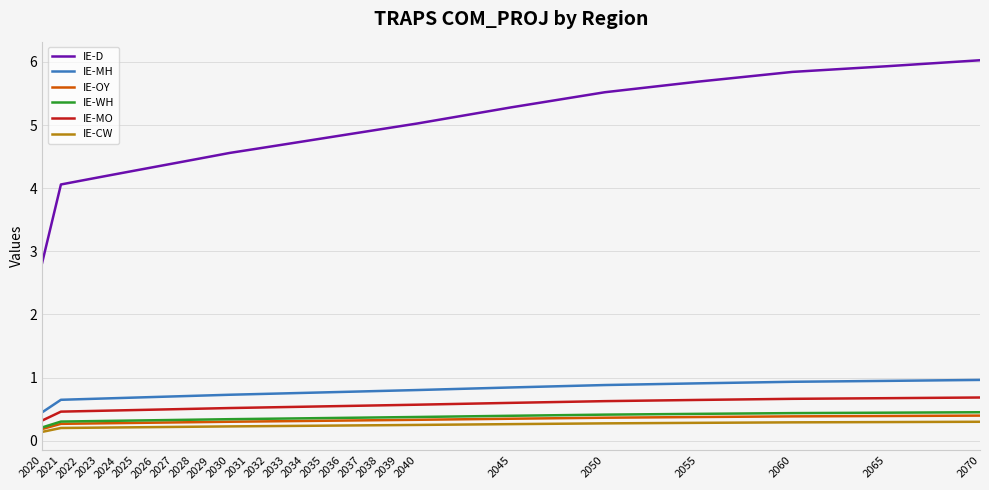

True or false: IE-CW and IE-MO cross at least once.

False